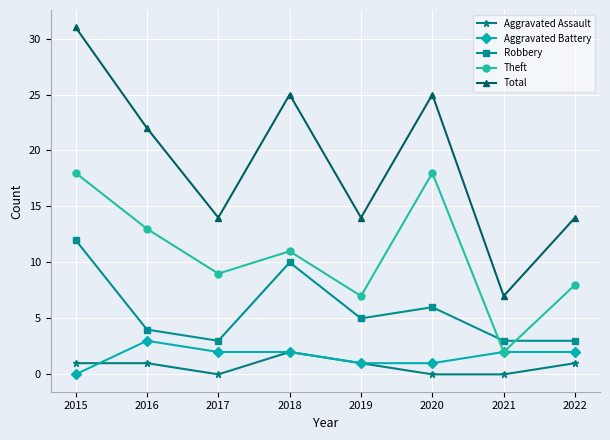

What is the lowest value of the Robbery series?

3